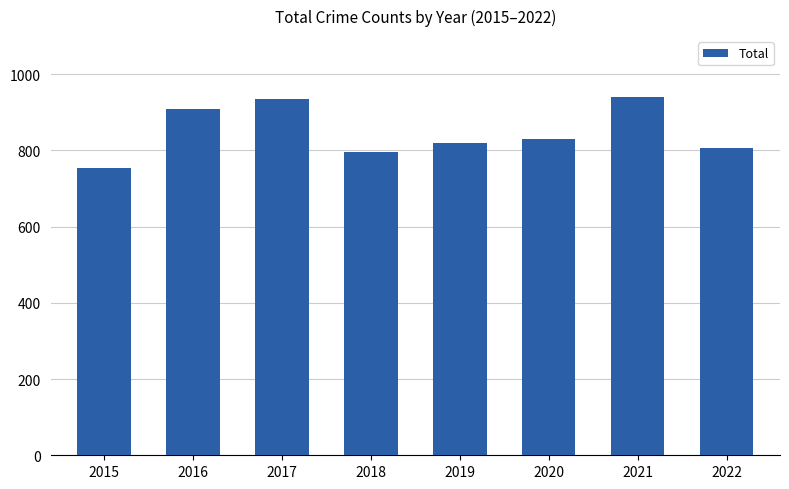

Reading left to right, extract all data points from this chart.

754	908	936	795	820	829	941	807